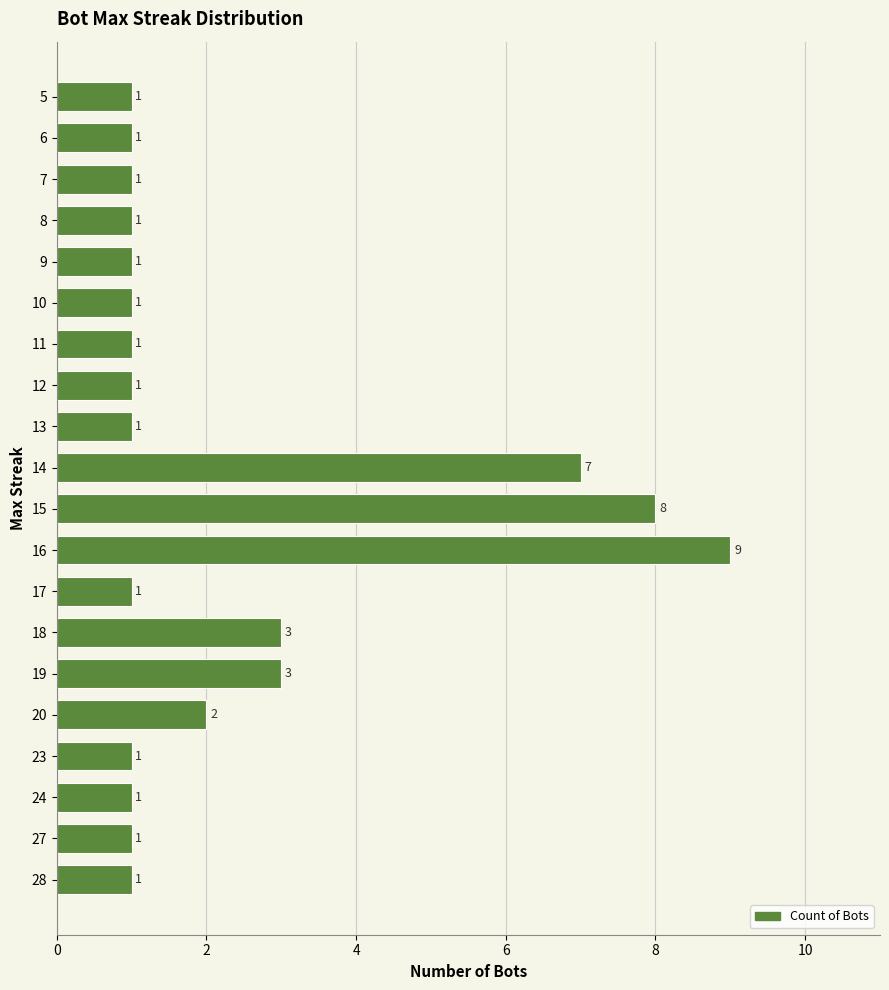

How many values are between 1 and 3?

17